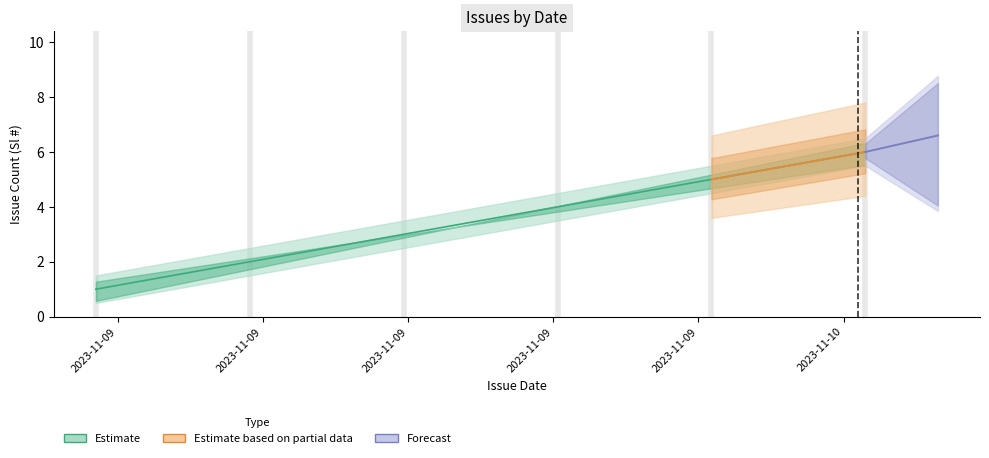

Where is mid nearest to the value 3?

2023-11-09